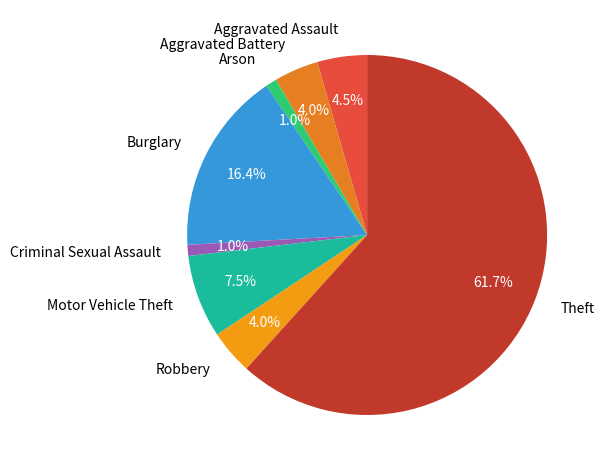

How much of the chart is everything except Burglary?

83.6%